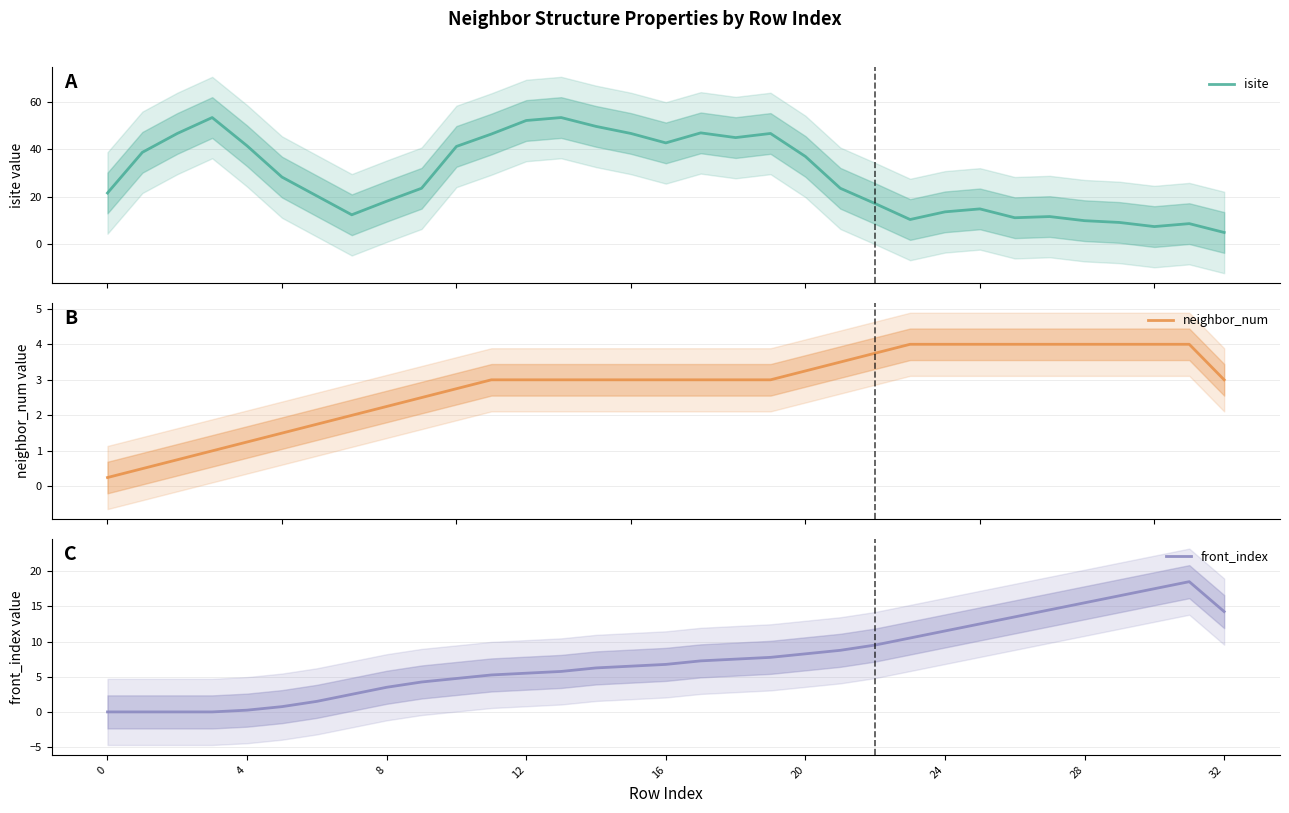

True or false: front_index has a value of 6.8 at 16.

True